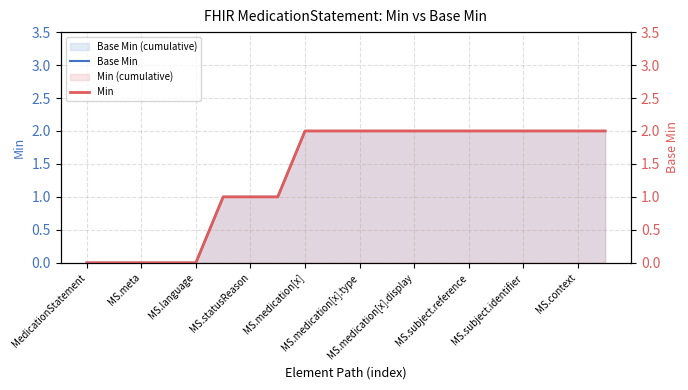

What is the value of the Base Min point at the 8th from the left?

1